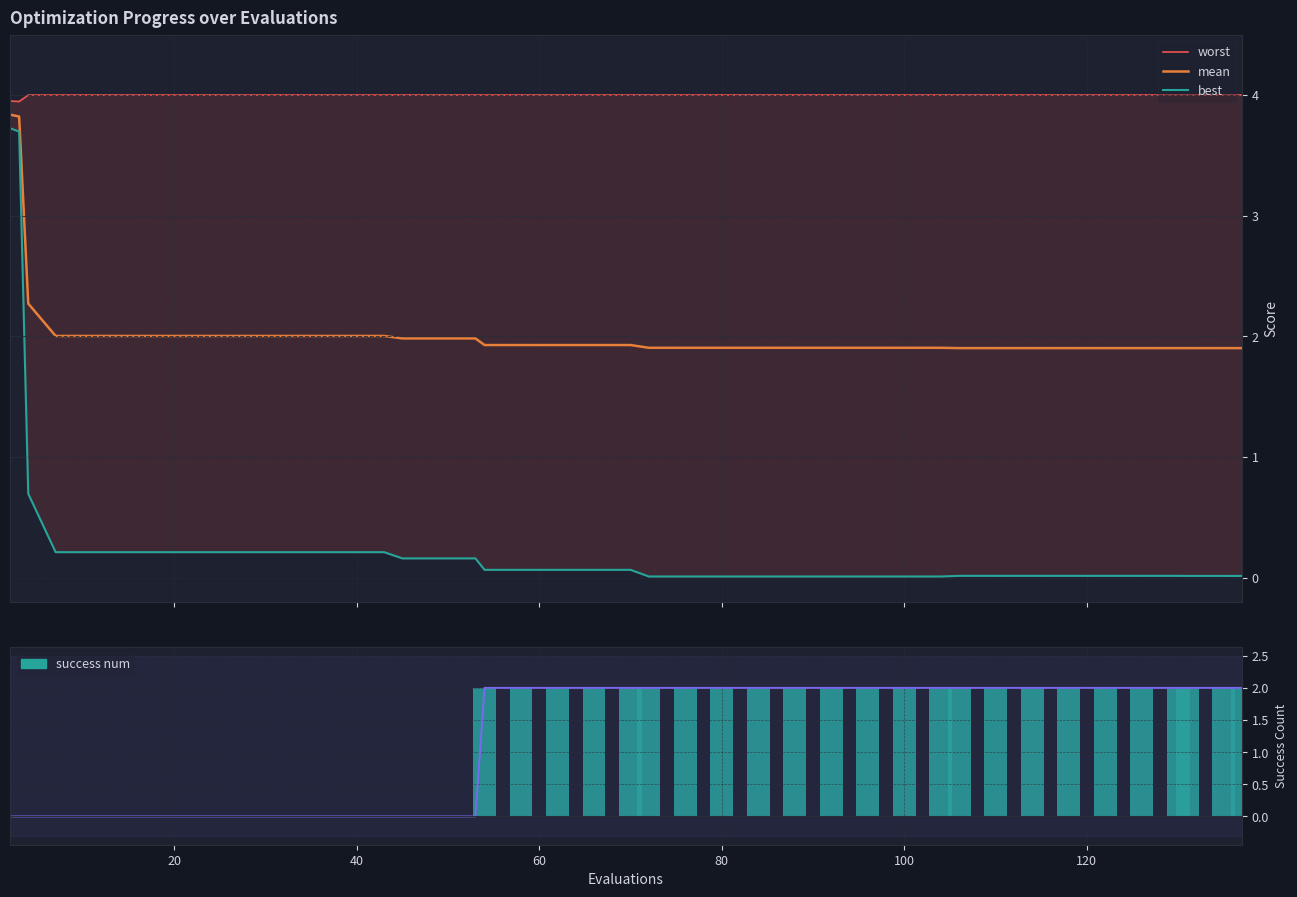

List the series in order of their peak value, lowest first.

success num, best, mean, worst